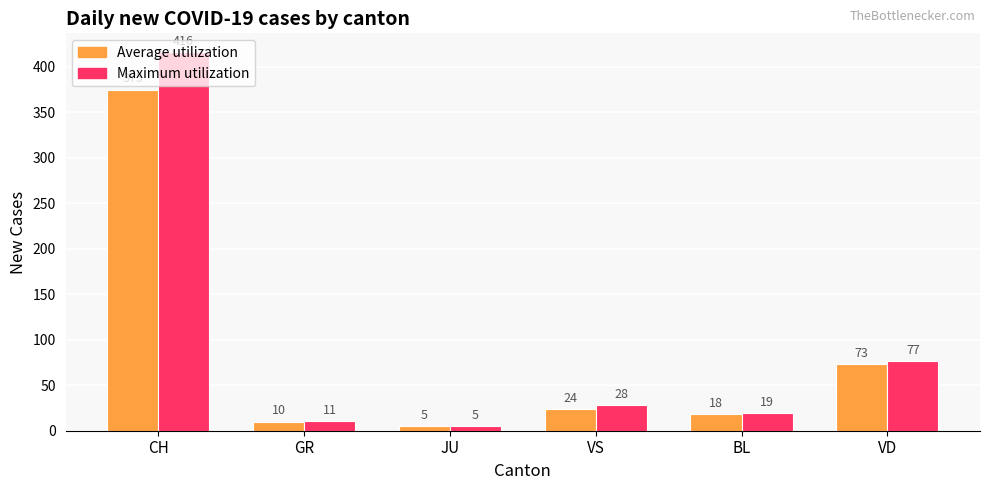

Which series changed the most between CH and JU?

Maximum utilization